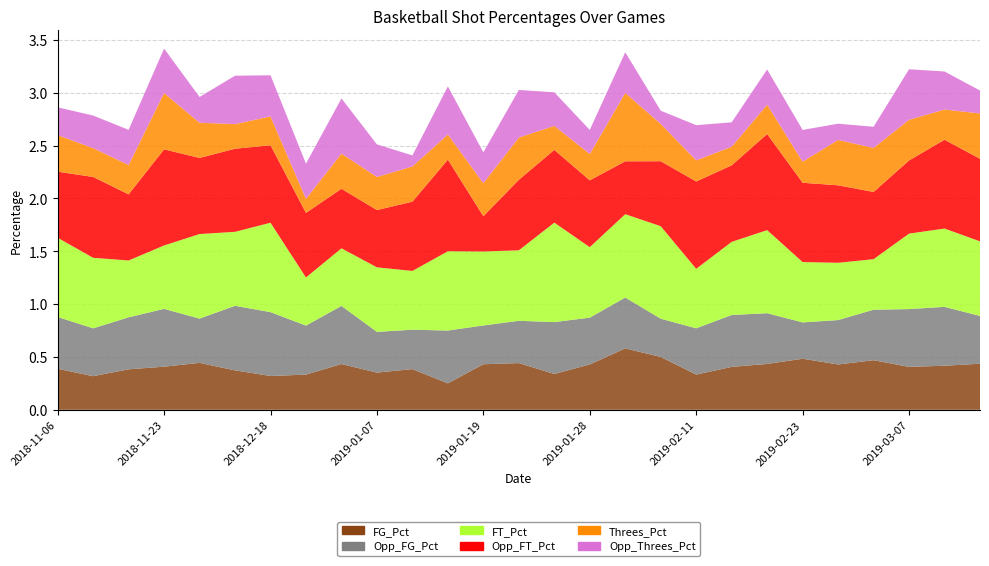

Reading left to right, transcribe all the data shown in this chart.

FG_Pct: 0.4	0.3	0.4	0.4	0.4	0.4	0.3	0.3	0.4	0.4	0.4	0.2	0.4	0.4	0.3	0.4	0.6	0.5	0.3	0.4	0.4	0.5	0.4	0.5	0.4	0.4	0.4
Opp_FG_Pct: 0.5	0.5	0.5	0.5	0.4	0.6	0.6	0.5	0.6	0.4	0.4	0.5	0.4	0.4	0.5	0.4	0.5	0.4	0.4	0.5	0.5	0.3	0.4	0.5	0.5	0.6	0.5
FT_Pct: 0.8	0.7	0.5	0.6	0.8	0.7	0.8	0.5	0.5	0.6	0.6	0.8	0.7	0.7	0.9	0.7	0.8	0.9	0.6	0.7	0.8	0.6	0.5	0.5	0.7	0.7	0.7
Opp_FT_Pct: 0.6	0.8	0.6	0.9	0.7	0.8	0.7	0.6	0.6	0.5	0.7	0.9	0.3	0.7	0.7	0.6	0.5	0.6	0.8	0.7	0.9	0.8	0.7	0.6	0.7	0.8	0.8
Threes_Pct: 0.3	0.3	0.3	0.5	0.3	0.2	0.3	0.1	0.3	0.3	0.3	0.2	0.3	0.4	0.2	0.2	0.6	0.4	0.2	0.2	0.3	0.2	0.4	0.4	0.4	0.3	0.4
Opp_Threes_Pct: 0.3	0.3	0.3	0.4	0.2	0.5	0.4	0.3	0.5	0.3	0.1	0.5	0.3	0.5	0.3	0.2	0.4	0.1	0.3	0.2	0.3	0.3	0.2	0.2	0.5	0.4	0.2